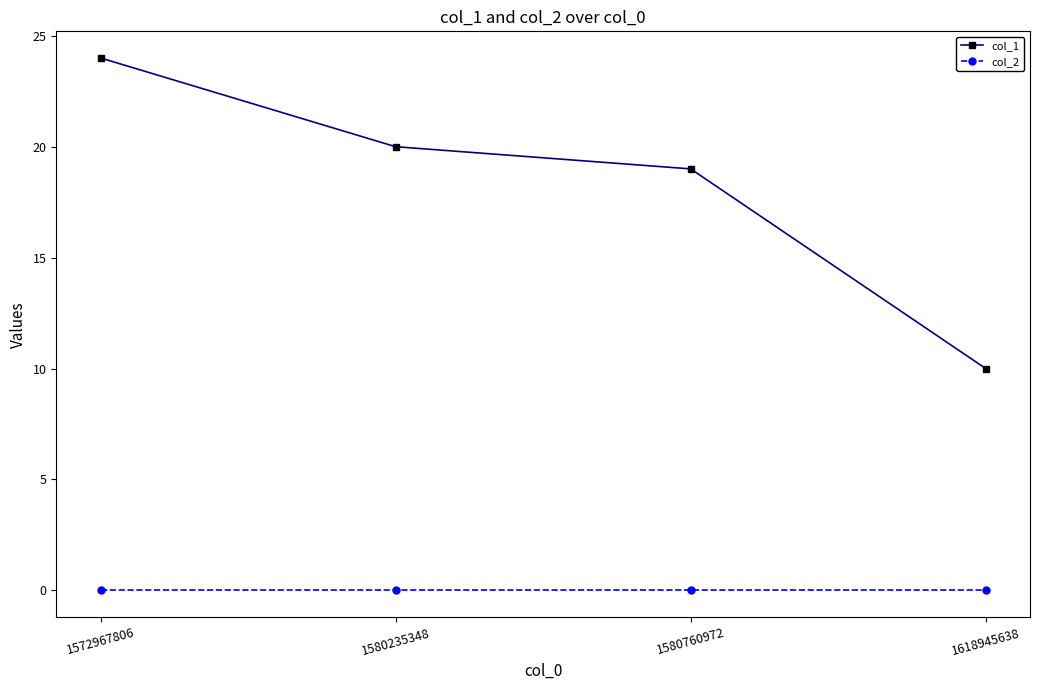

True or false: col_2 and col_1 intersect in this chart.

False